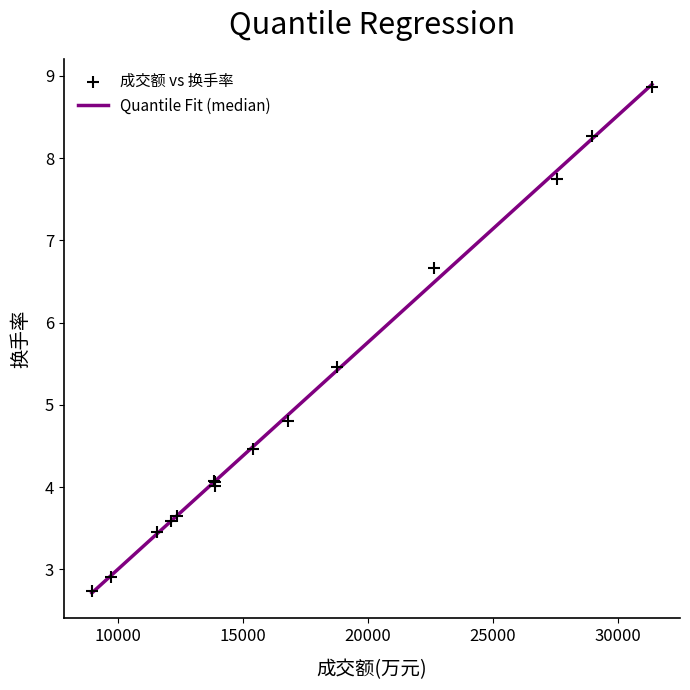

What Y value in the scatter plot is closest to 5?

4.8